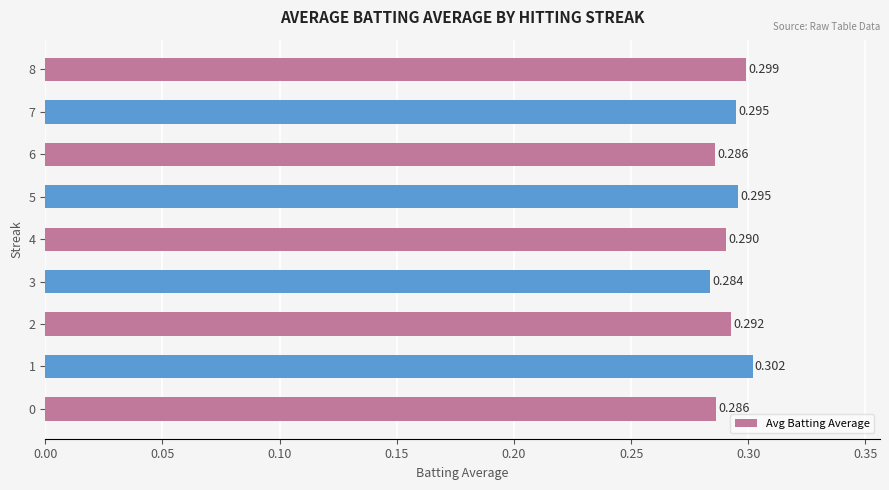

Does the chart contain any negative values?

No